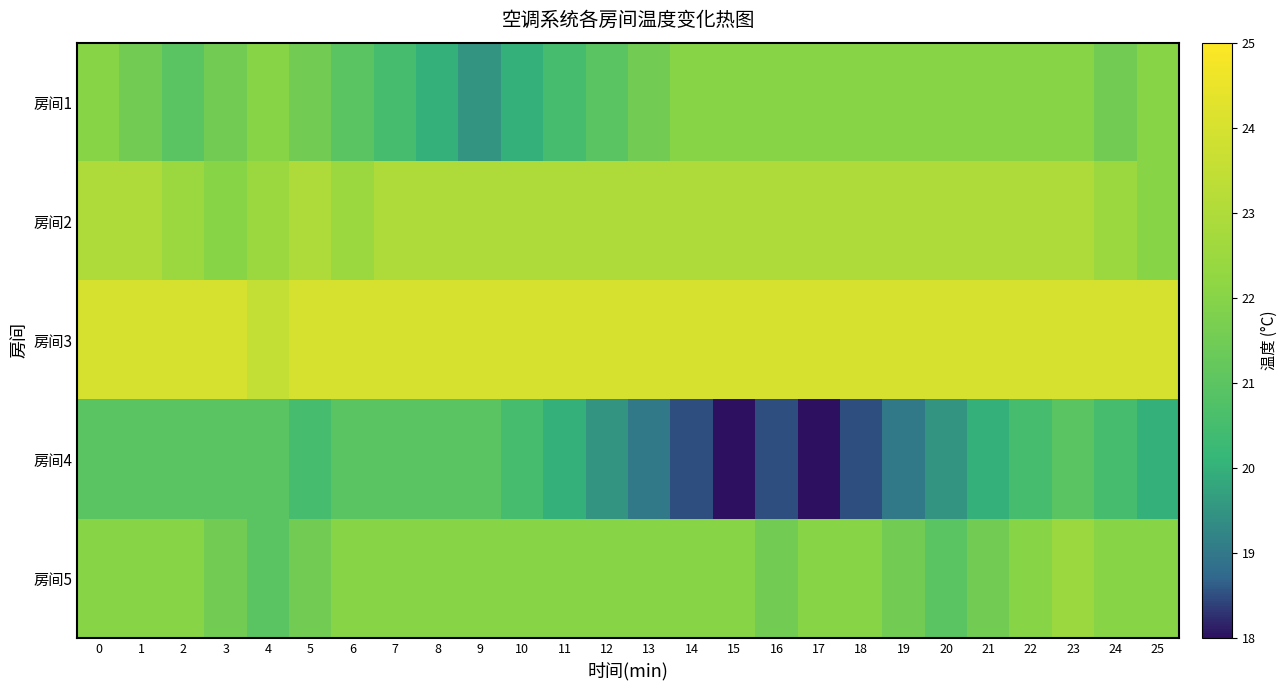

At which category is the sum across all series the highest?

23